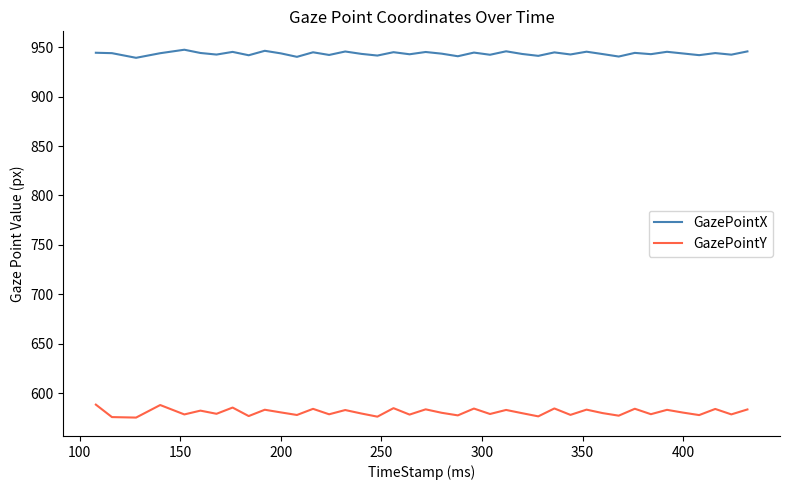

What is the greatest value displayed?

947.4